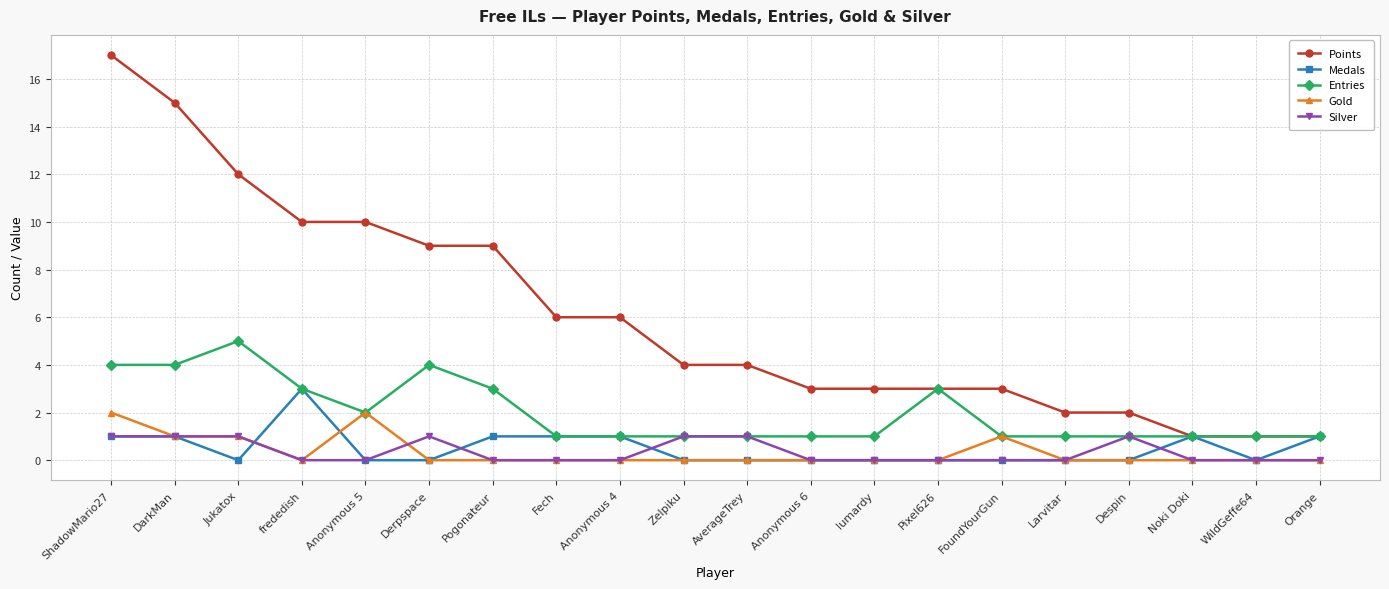

Between Anonymous 4 and Orange, which series saw the biggest shift?

Points